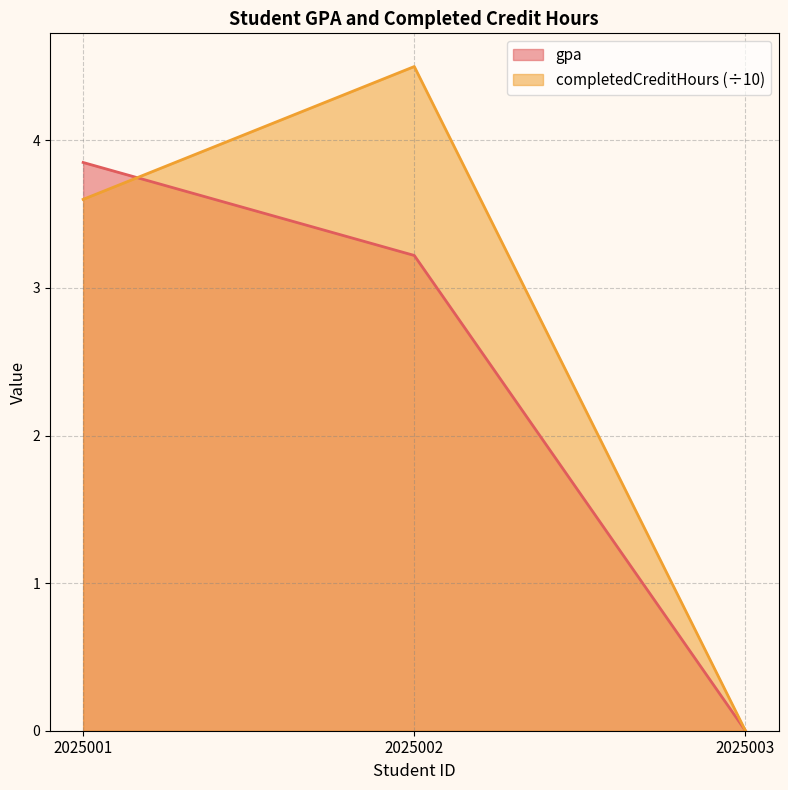

Reading right to left, what are all the values shown in this chart?

gpa: 0.0	3.2	3.9
completedCreditHours: 0.0	4.5	3.6